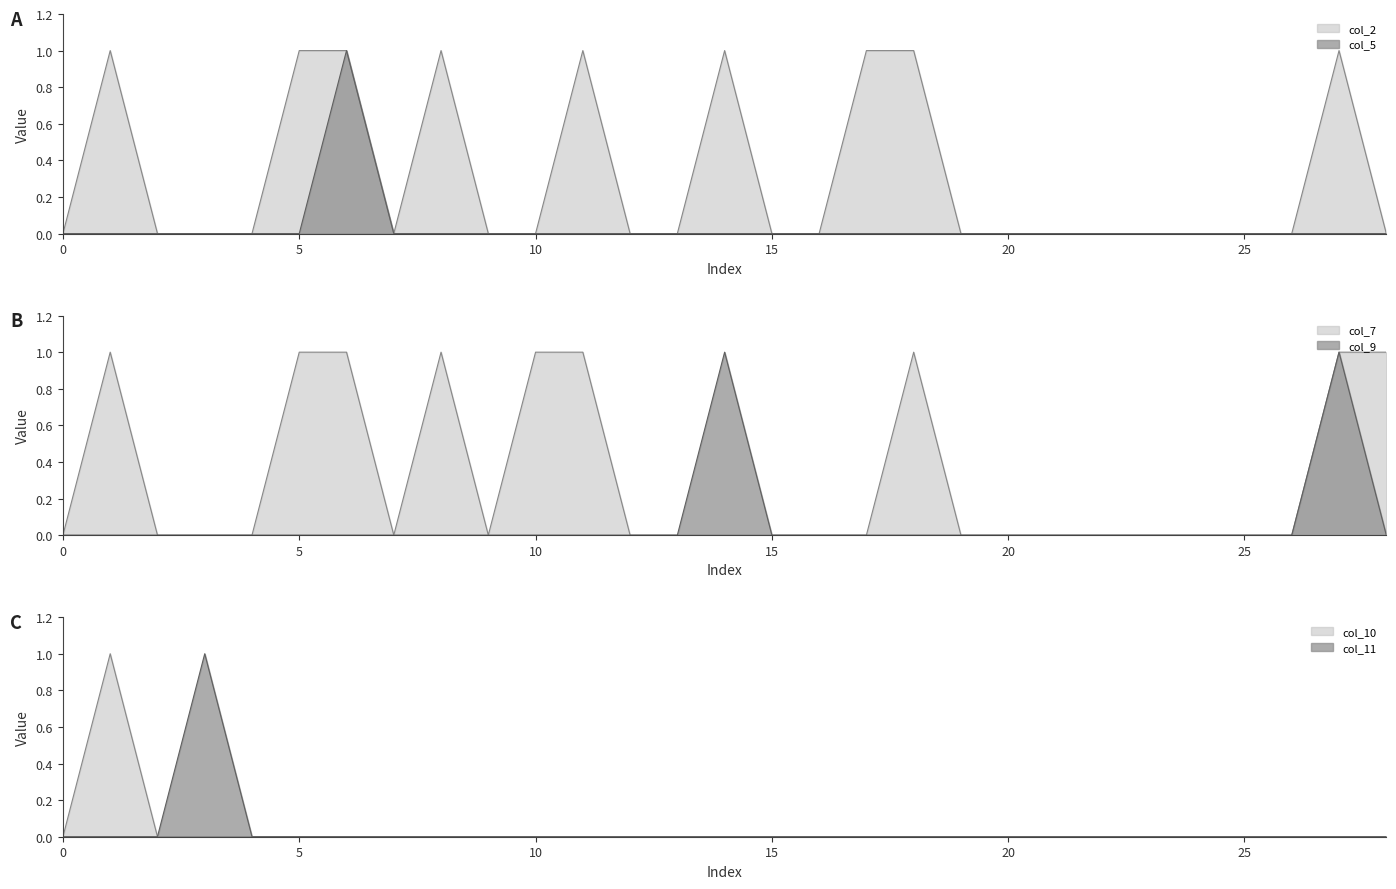

What is the maximum value shown in the chart?

1